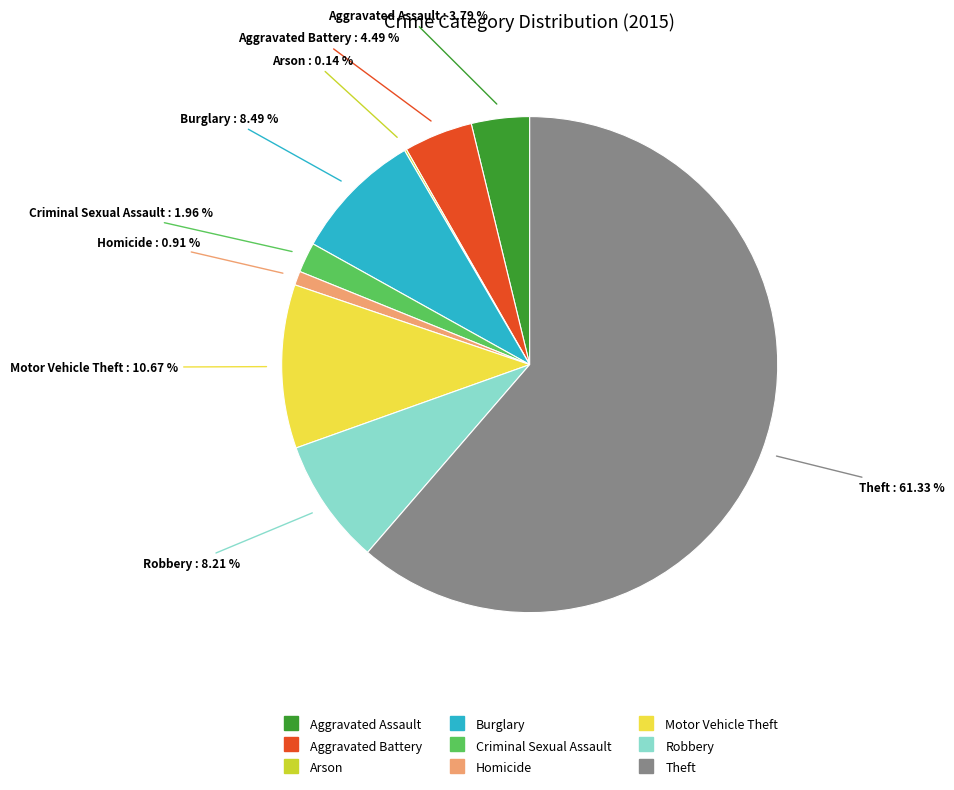

Between Homicide and Theft, which is larger?

Theft